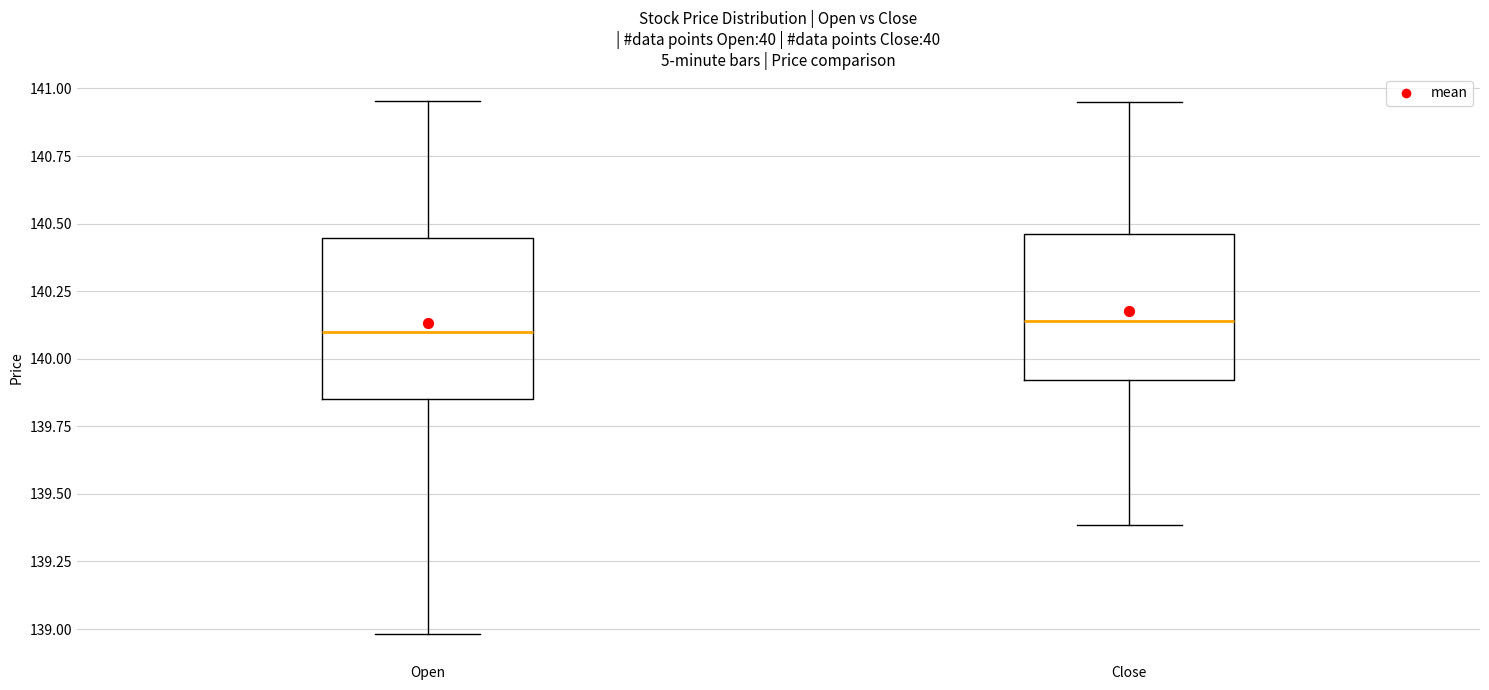

Comparing the boxes themselves (not the whiskers), which one is the tallest?

Open